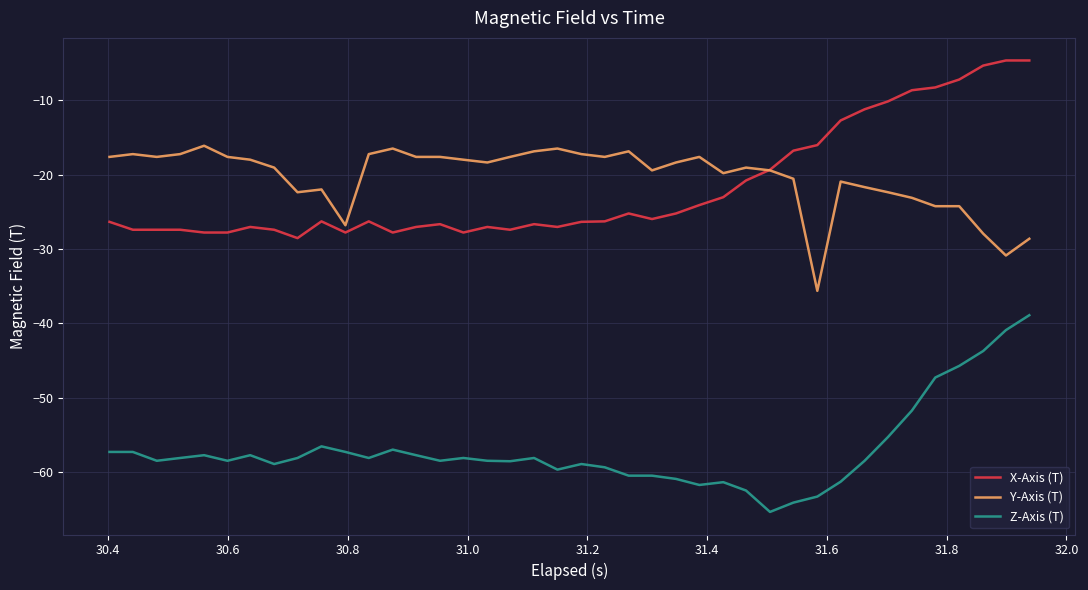

What is the minimum value shown in the chart?

-65.3